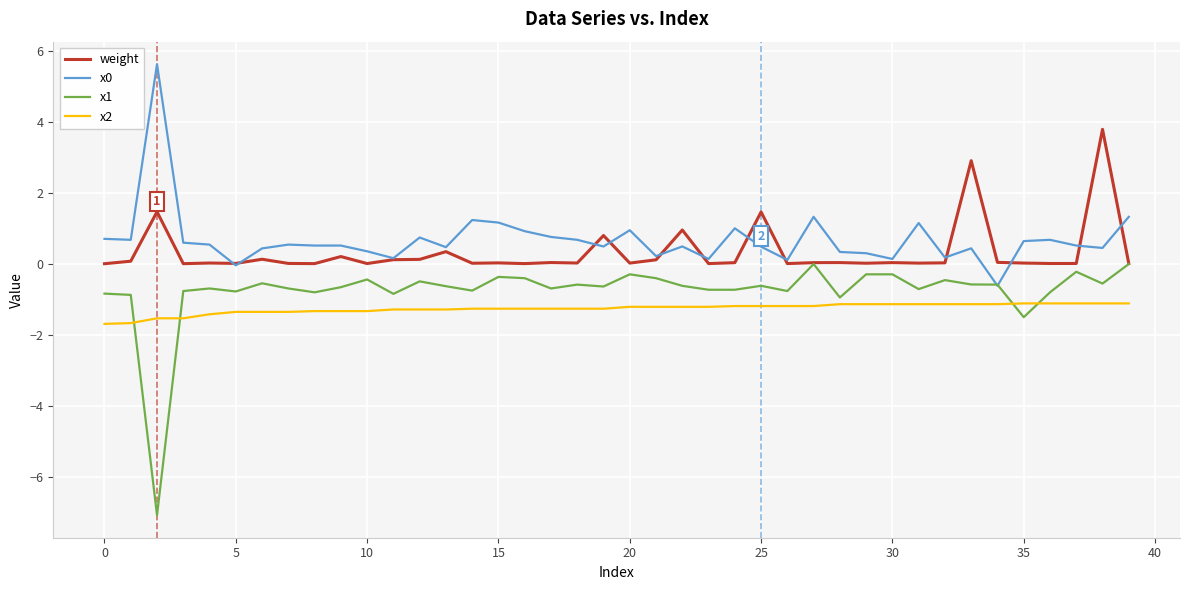

How many lines are shown in the chart?

4